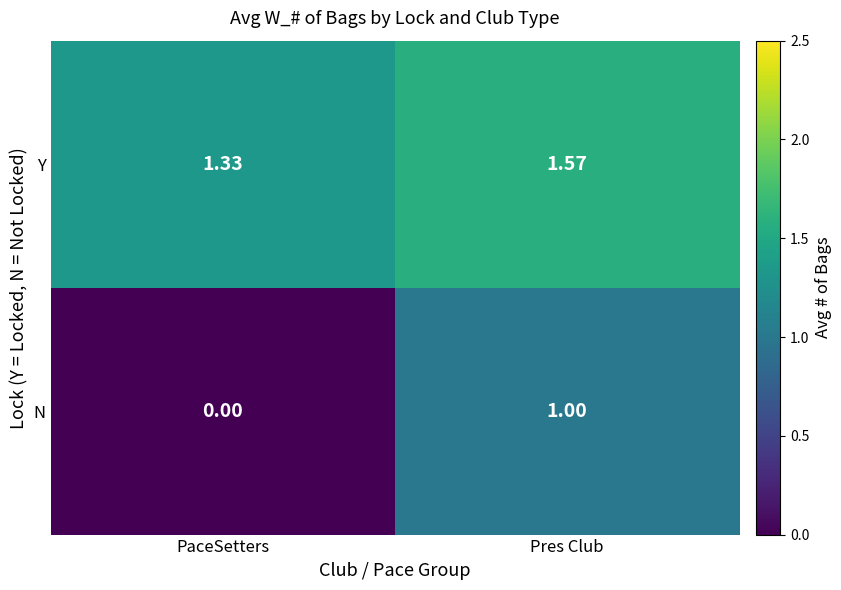

At which category is the sum across all series the highest?

Pres Club